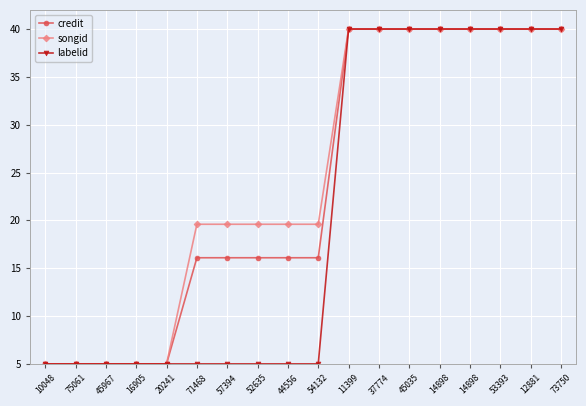

What is the difference between the maximum and minimum values in the credit series?

35.0